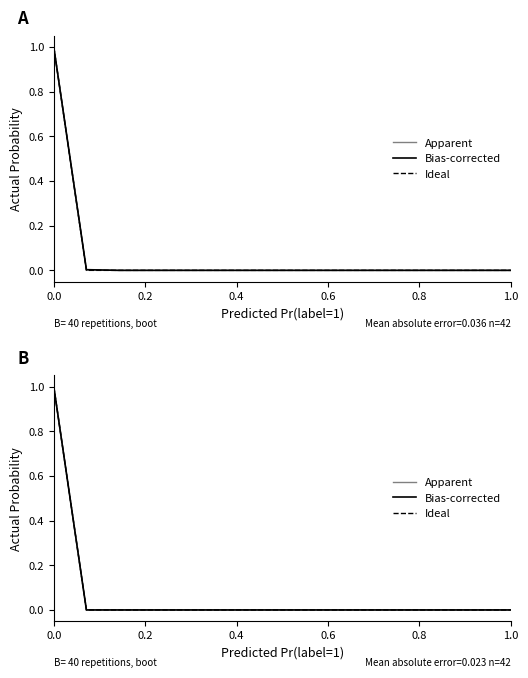

Which series has the largest range (max minus min)?

Apparent